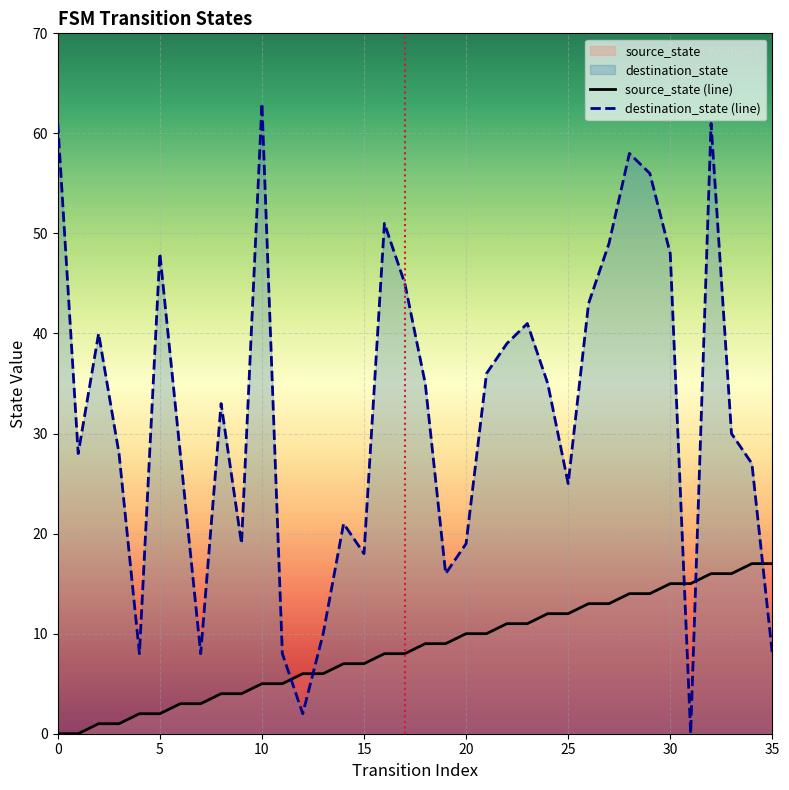

In destination_state (line), how many points are lower than both neighbors (excluding endpoints)?

9